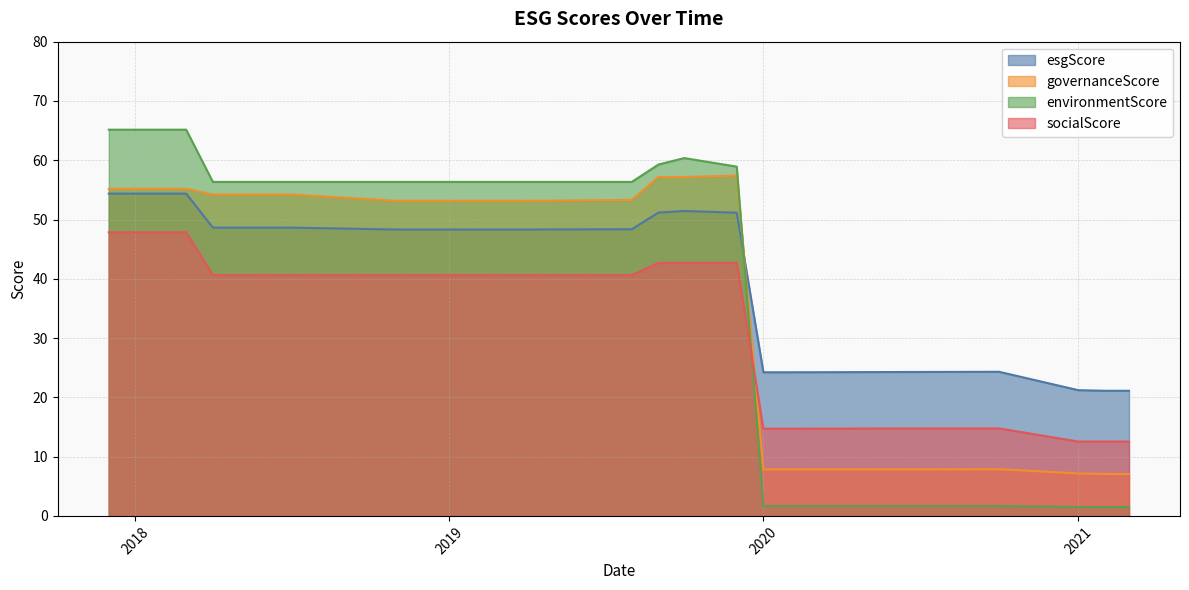

Which series has the widest spread of values?

environmentScore